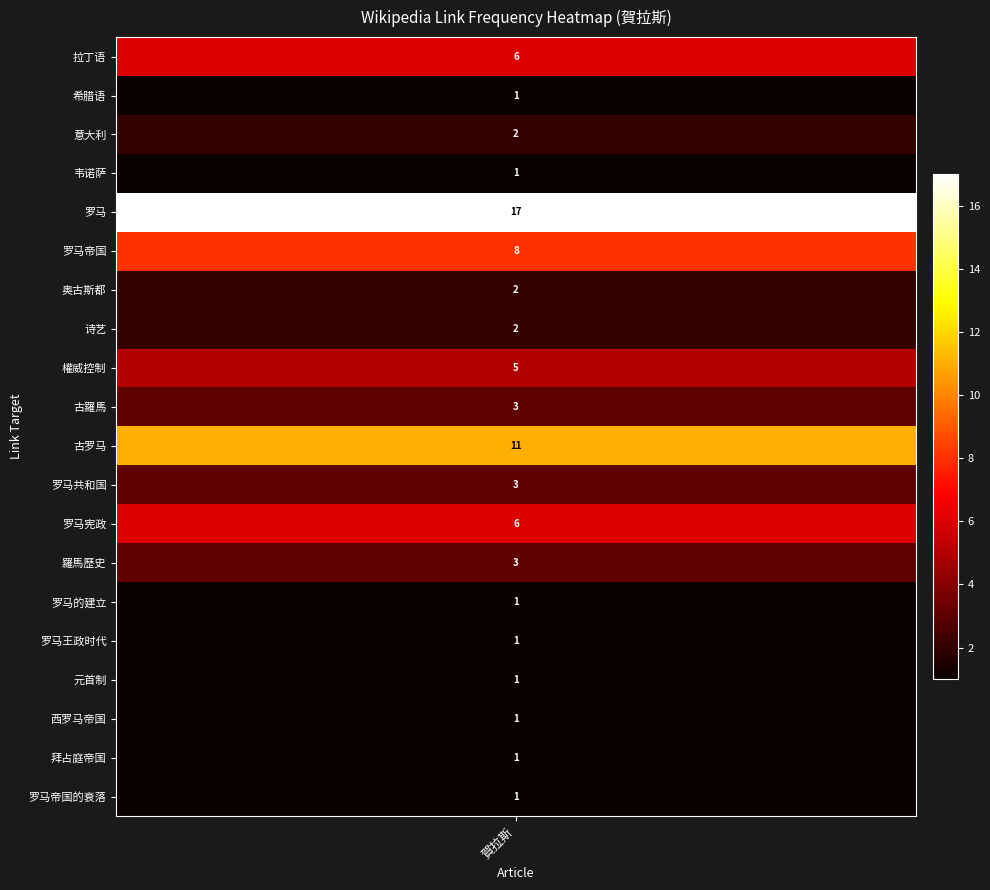

Approximately how many times larger is the value at 奥古斯都 compared to 古罗马?

0.2